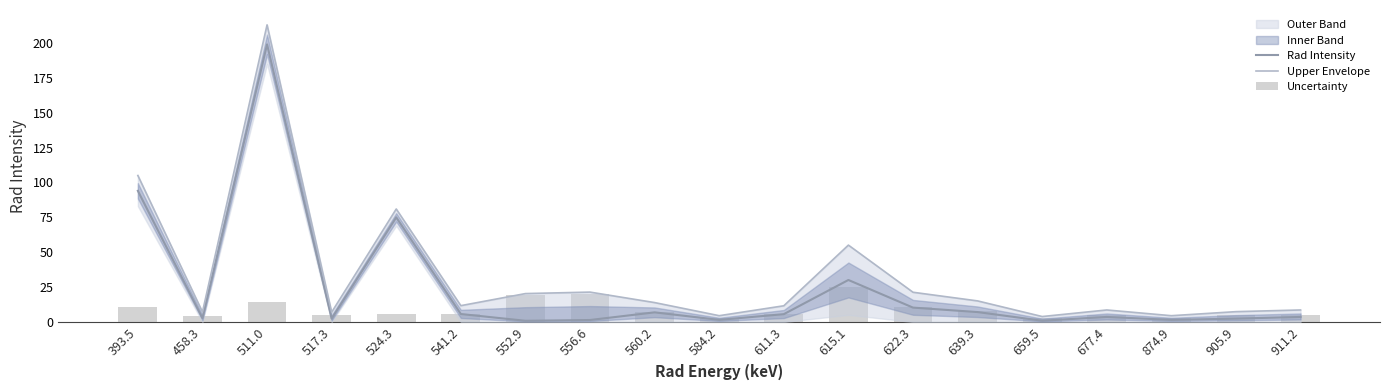

Reading left to right, list all the values displayed in this chart.

Rad Intensity: 94.0	2.8	199.0	2.4	75.0	5.7	0.8	1.4	6.9	1.5	5.6	30.1	10.3	7.1	0.9	3.6	1.5	2.4	3.6
Upper Envelope: 105.0	7.2	213.0	7.0	81.0	11.7	20.4	21.4	13.9	4.5	11.6	55.1	21.3	15.1	3.9	8.6	4.5	7.4	8.6
Uncertainty: 11.0	4.0	14.0	5.0	6.0	6.0	19.0	20.0	7.0	3.0	6.0	25.0	11.0	8.0	3.0	5.0	3.0	5.0	5.0